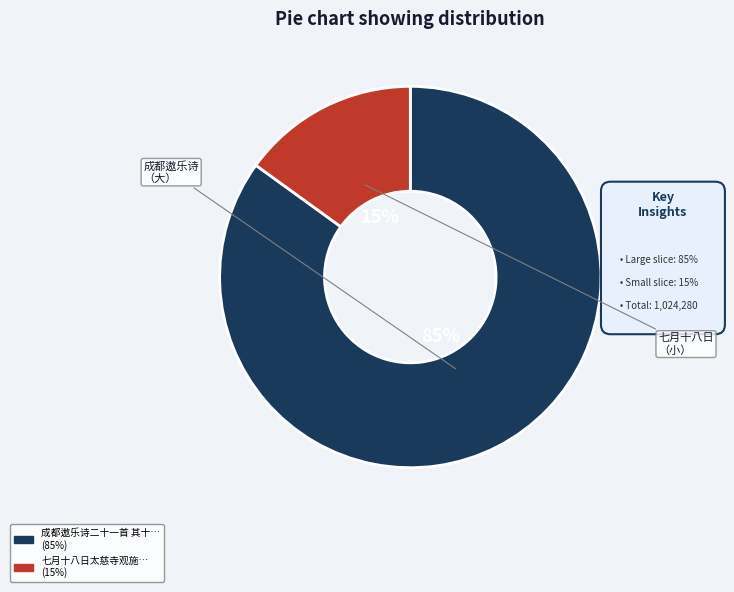

What is the ratio of the value at 成都遨乐诗二十一首 其十九 七月十八日太慈寺观施盂兰盆 to the value at 七月十八日太慈寺观施?

5.7